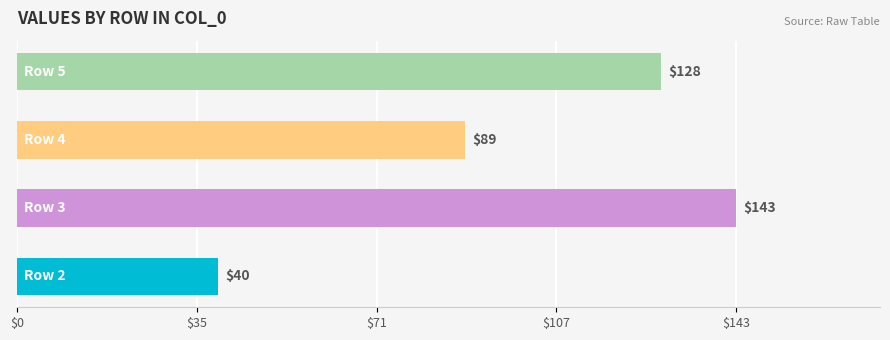

What is the smallest value displayed?

40